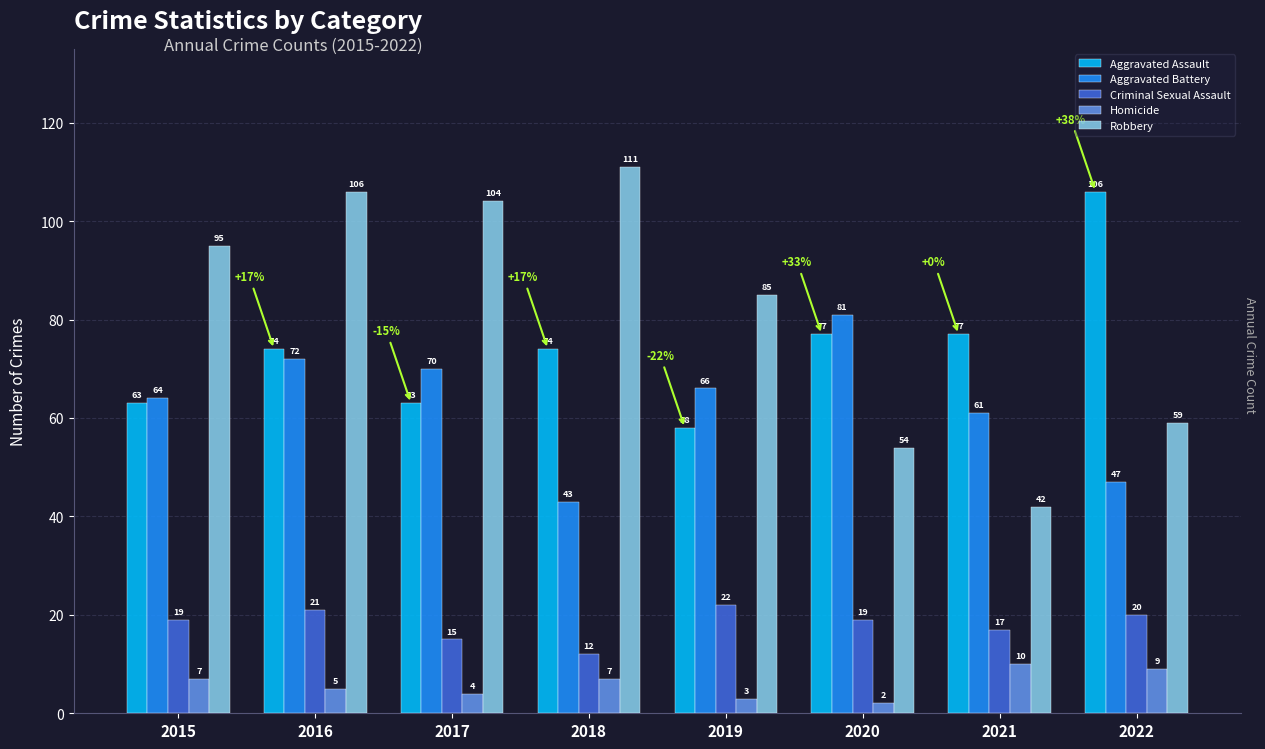

Between 2015 and 2019, which series saw the biggest shift?

Robbery